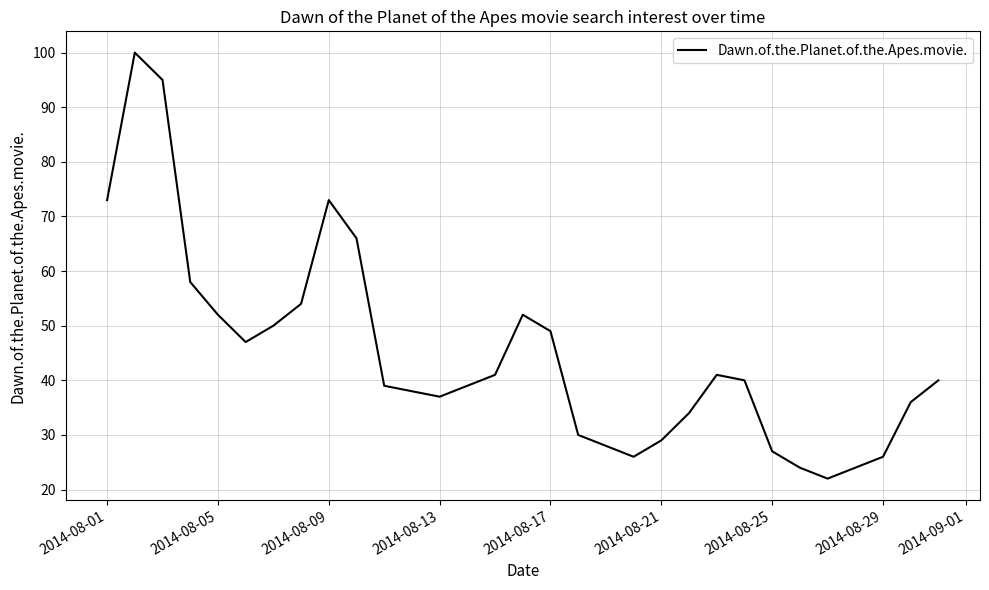

What is the average value?

45